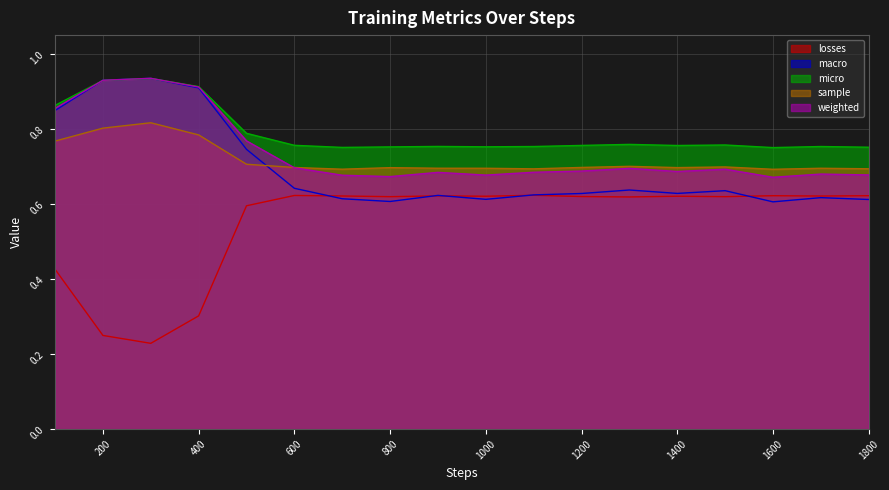

Rank the series by their maximum value, from lowest to highest.

losses, sample, micro, macro, weighted